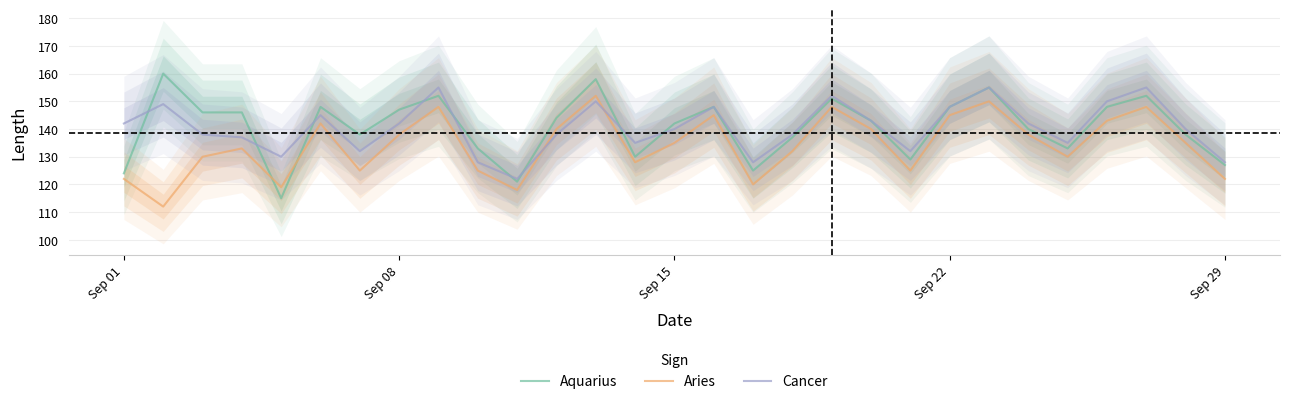

After their last crossing, which series has the higher values: Aries or Cancer?

Cancer